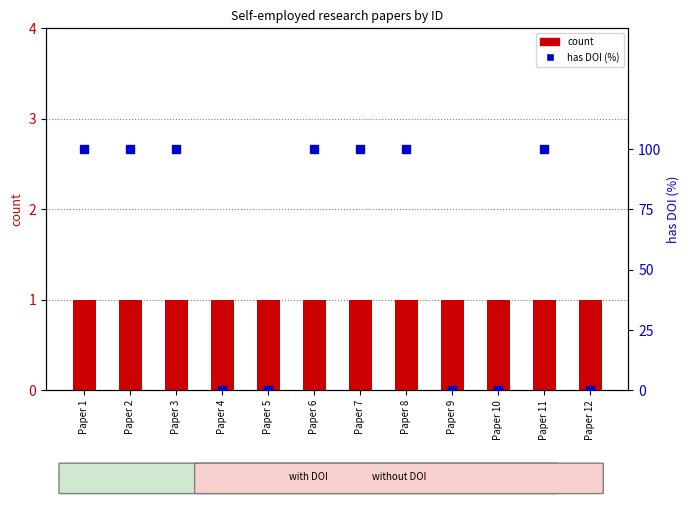

At how many categories does at least one series exceed 4?

7